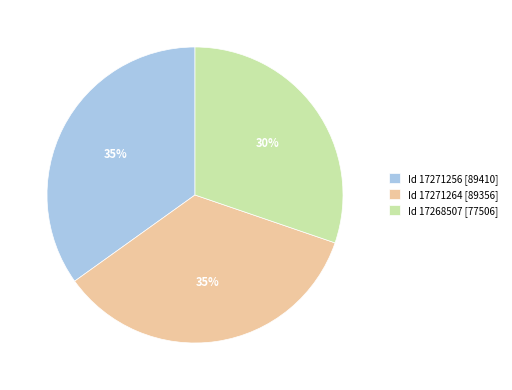

What is the ratio of the value at Id 17271256 [89410] to the value at Id 17268507 [77506]?

1.2